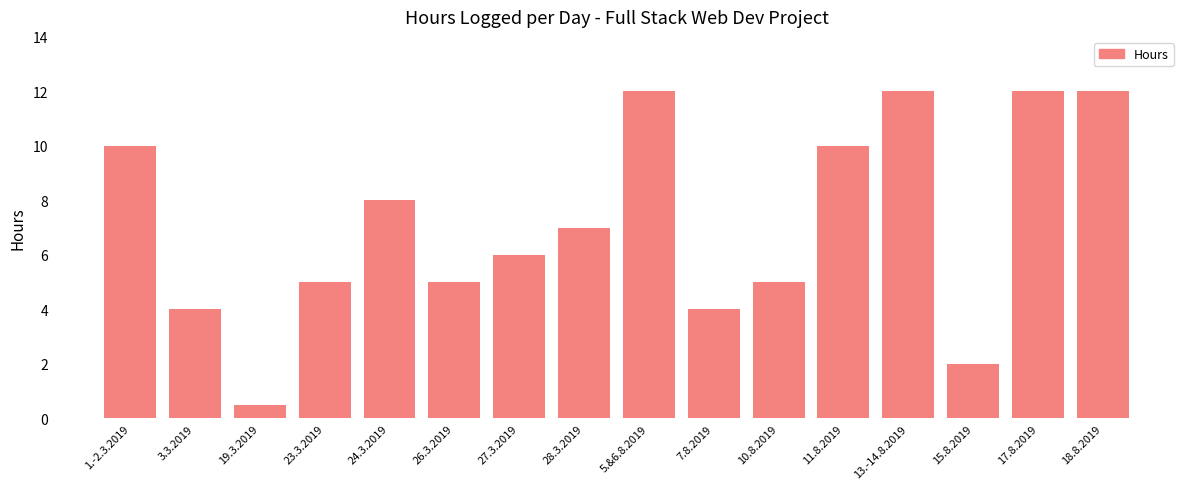

What is the sum of the values at 10.8.2019 and 7.8.2019?

9.0